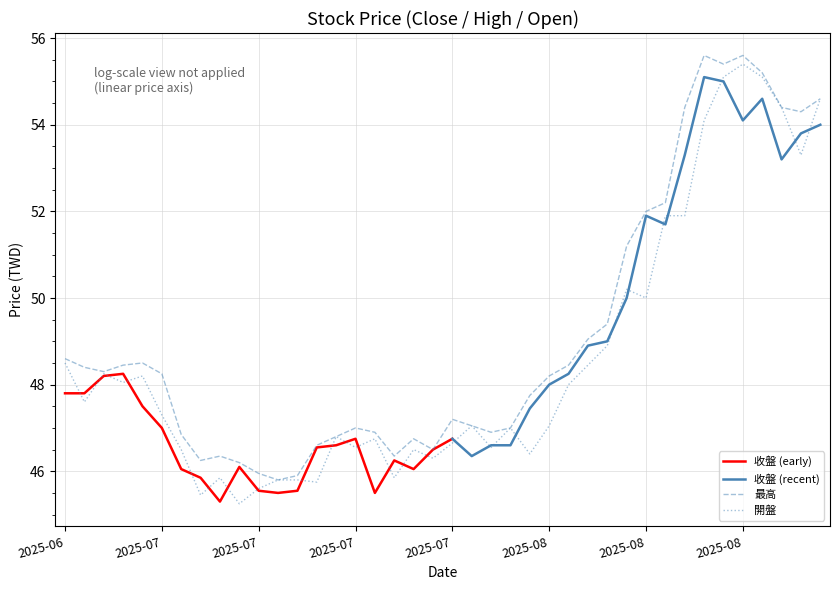

At which category is the sum across all series the highest?

2025-08-15